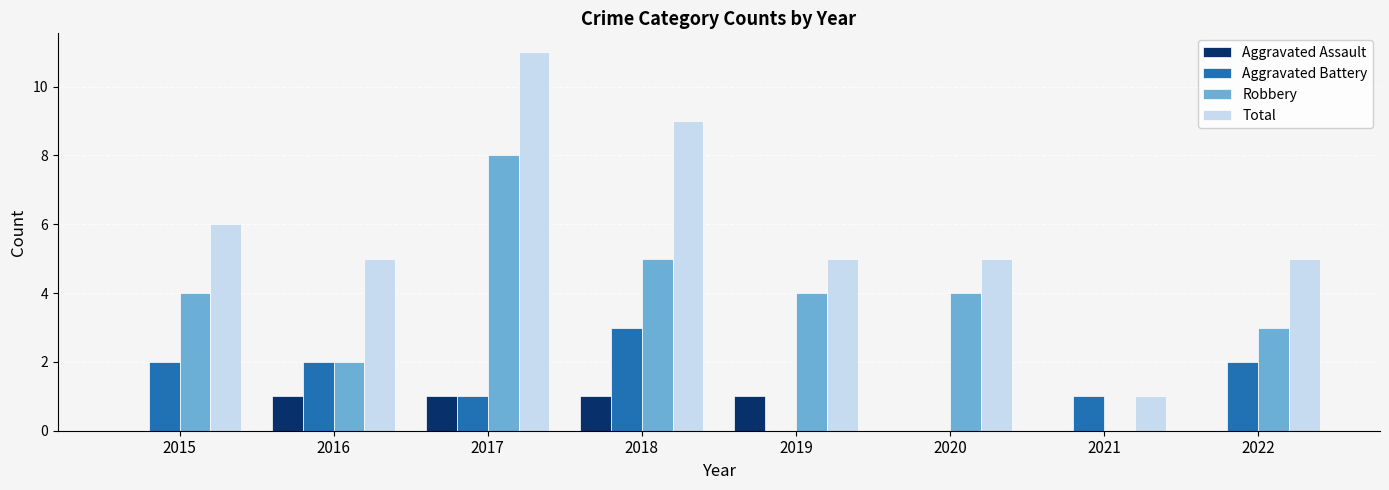

How many categories are shown in the chart?

8